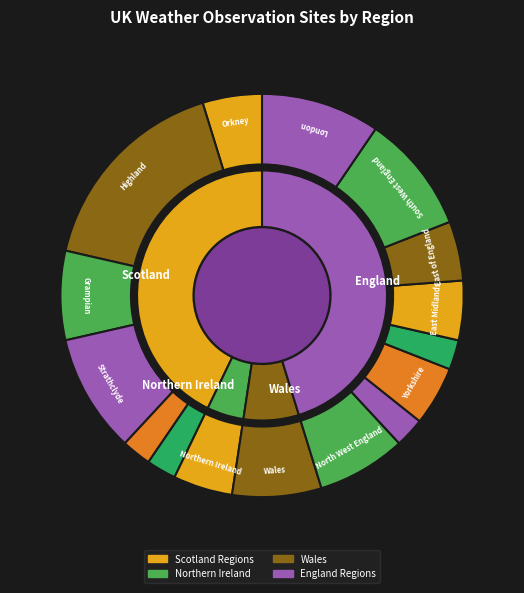

Is there any slice that represents more than half of the pie?

No